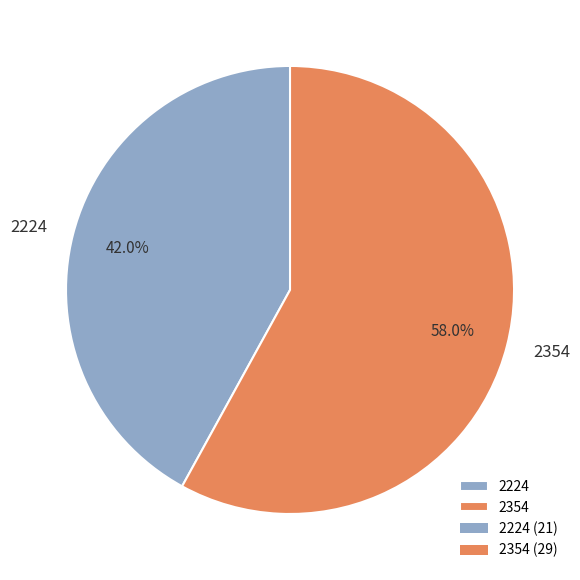

What percentage is the 2354 slice, to the nearest percent?

58%